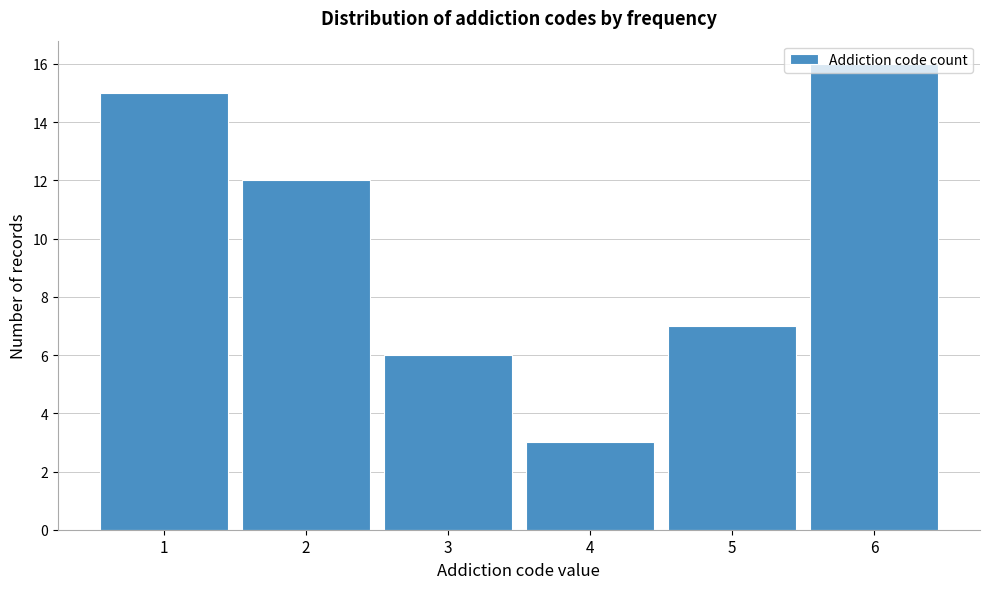

Reading left to right, transcribe this chart: for each bar, give the range it covers on the x-axis and its height. The values are not printed on the chart, so give them approximately, as read against the axis.

0.5 to 1.5: 15
1.5 to 2.5: 12
2.5 to 3.5: 6
3.5 to 4.5: 3
4.5 to 5.5: 7
5.5 to 6.5: 16